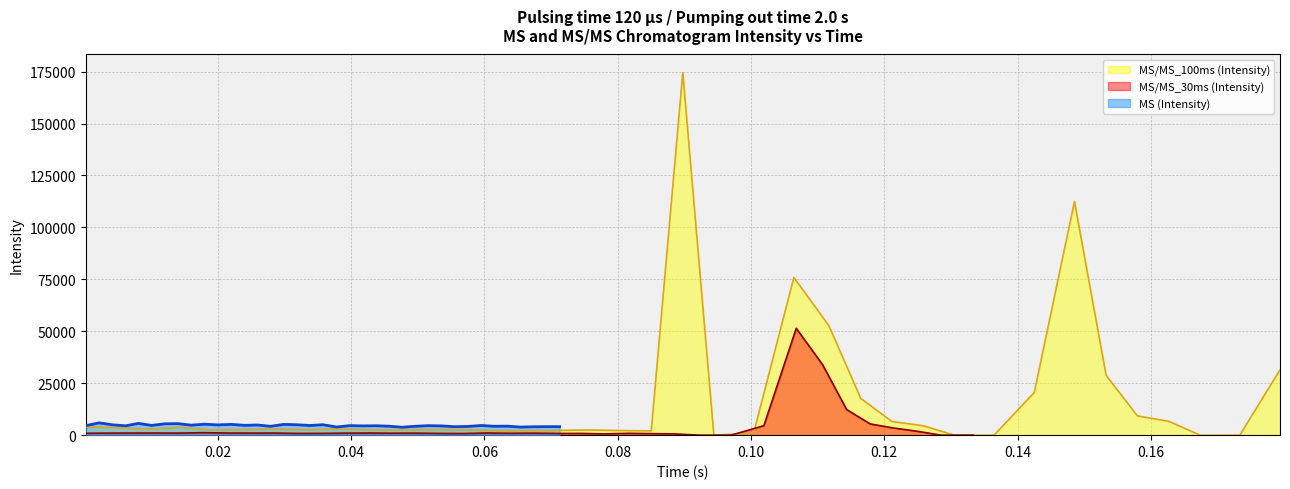

What is the maximum value for MS (Intensity)?

5921